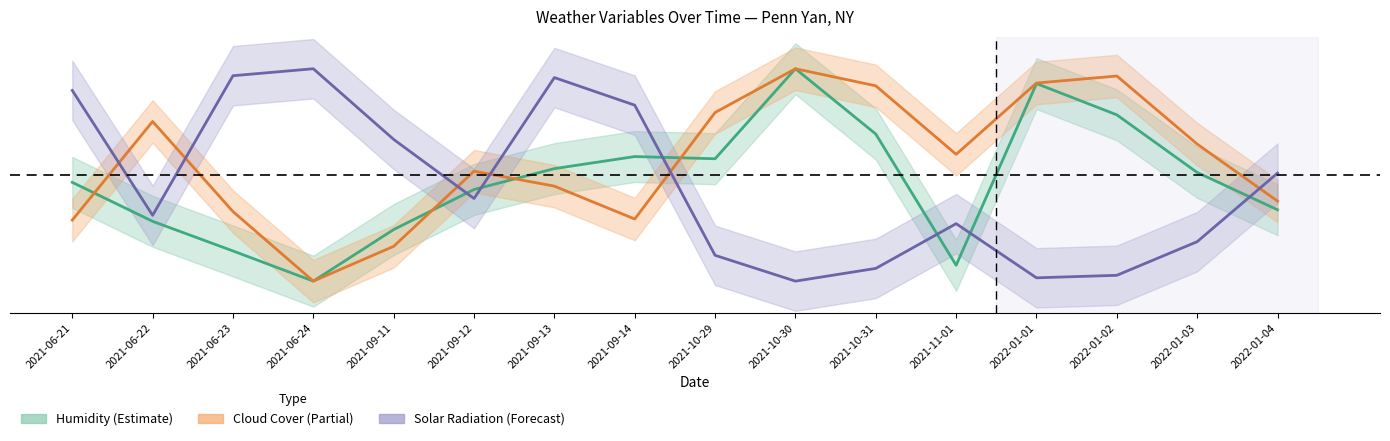

What is the total value across all series at 2021-09-13?

1.9